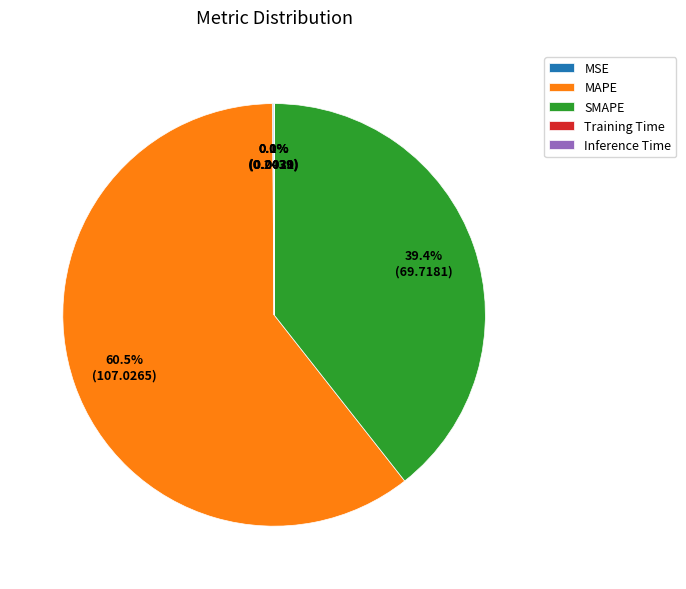

Which category has the biggest portion of the pie?

MAPE